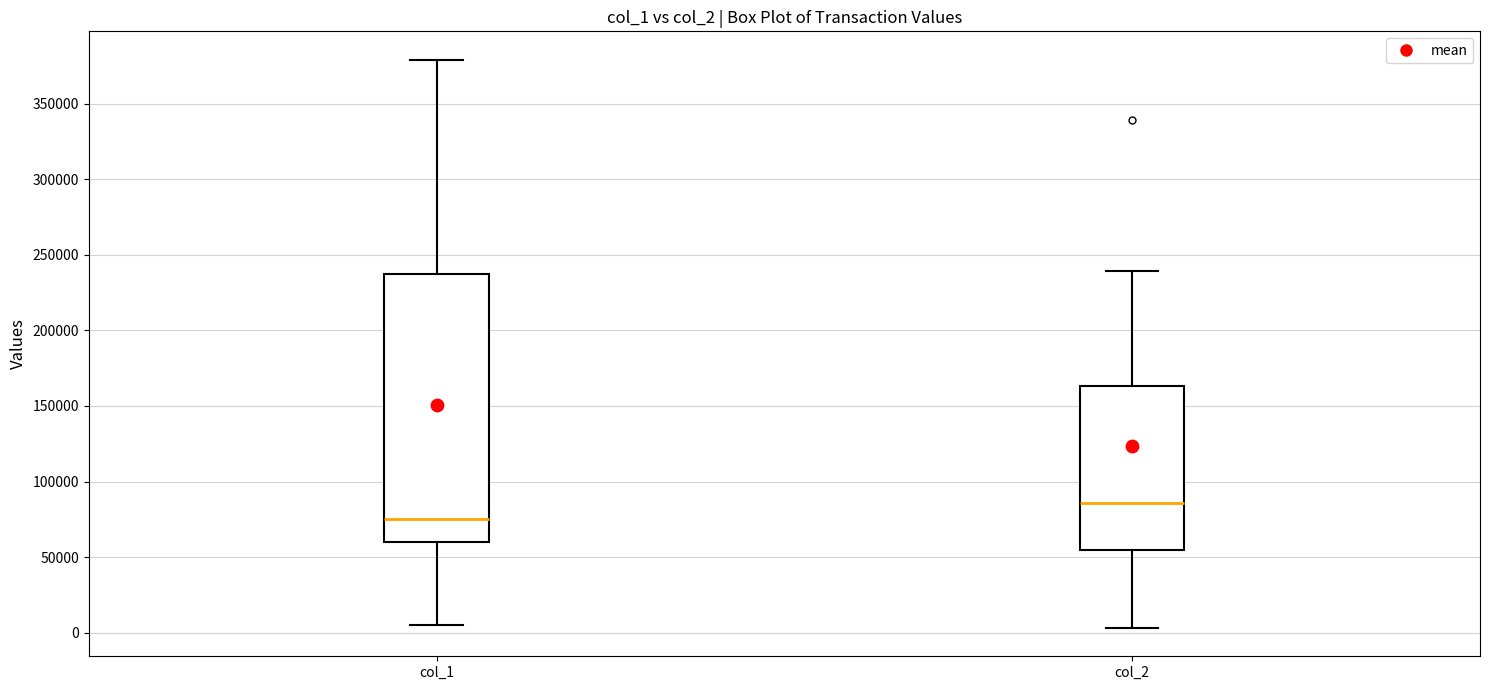

Which box's median line is the lowest?

col_1